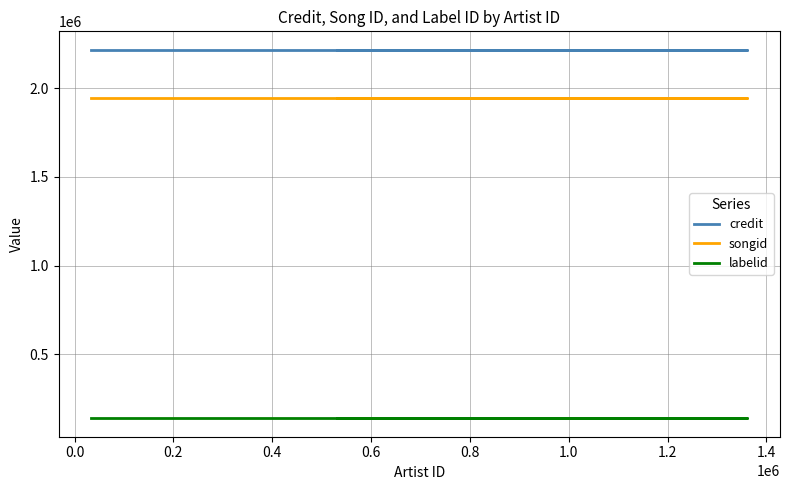

How many distinct data groups are displayed?

3